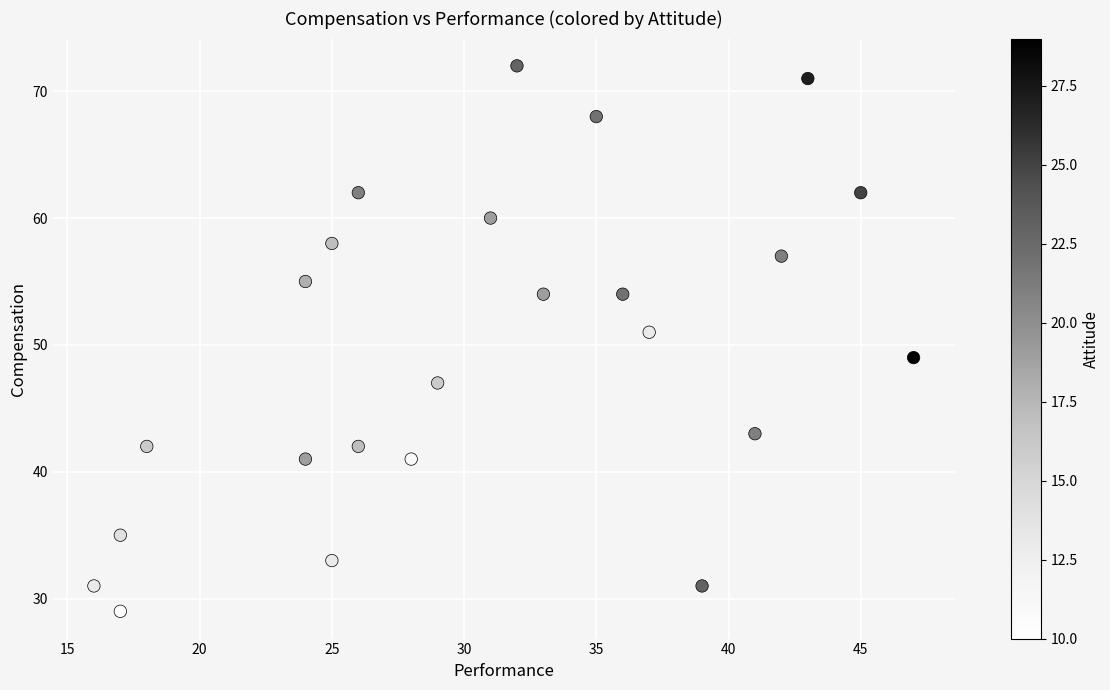

What is the range of X values (max minus min)?

31